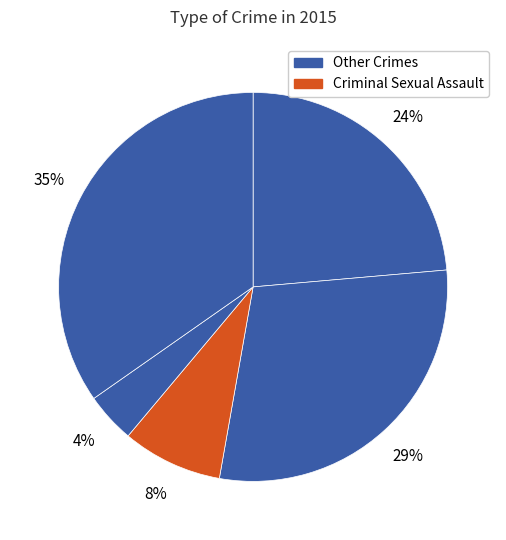

Count the number of slices in the pie.

5